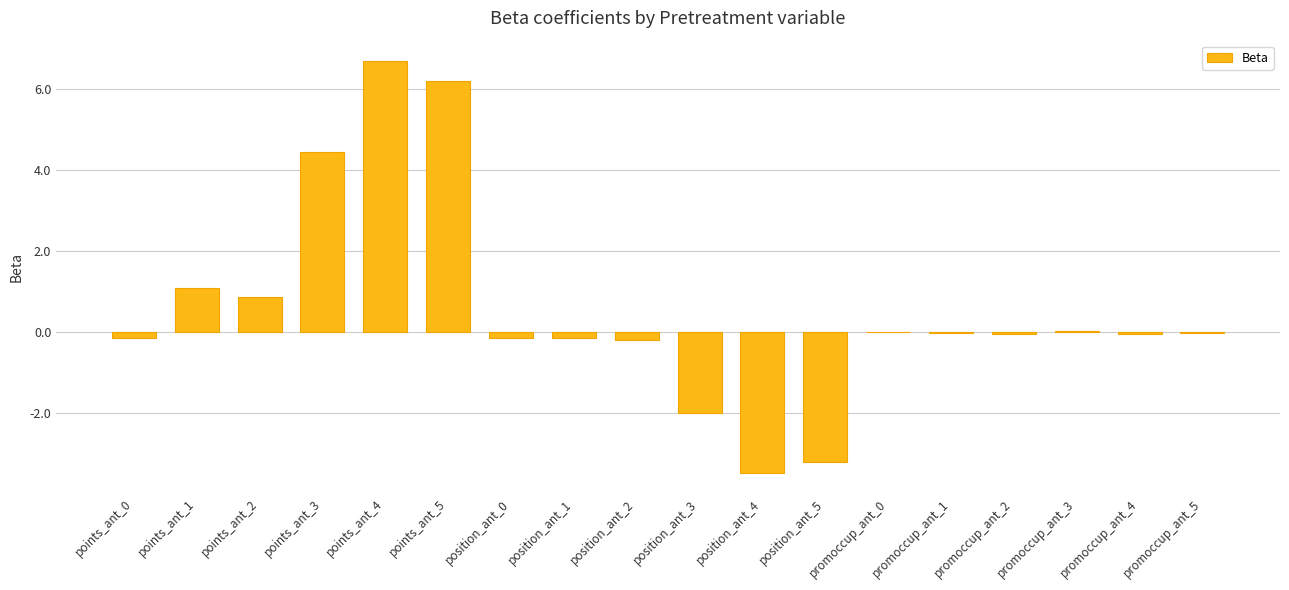

What is the change in value from points_ant_4 to position_ant_5?

-9.9